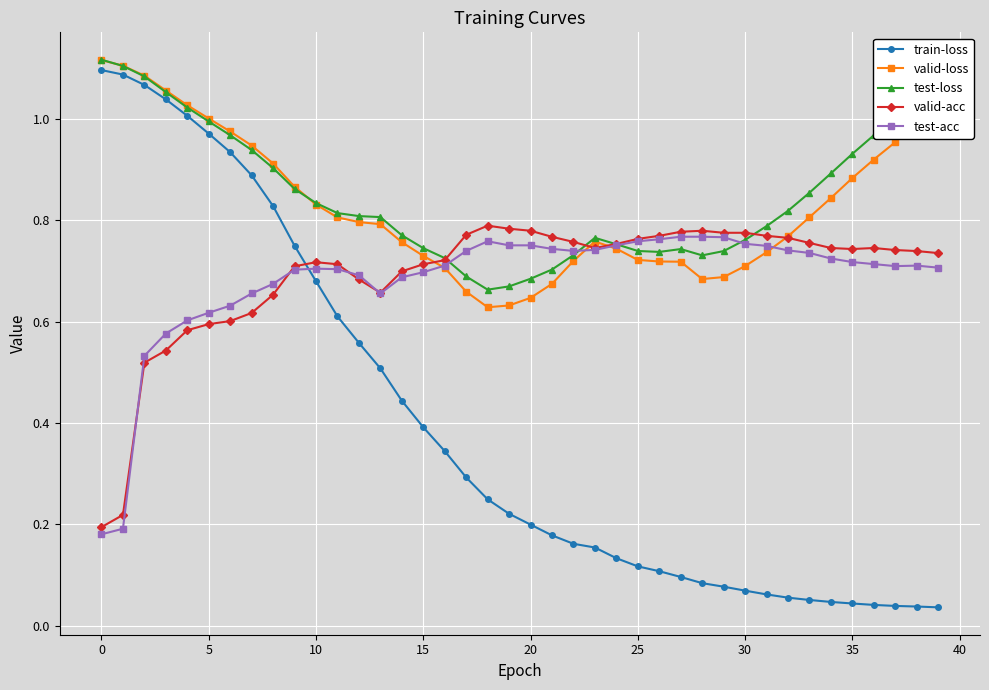

Which series has the largest range (max minus min)?

train-loss